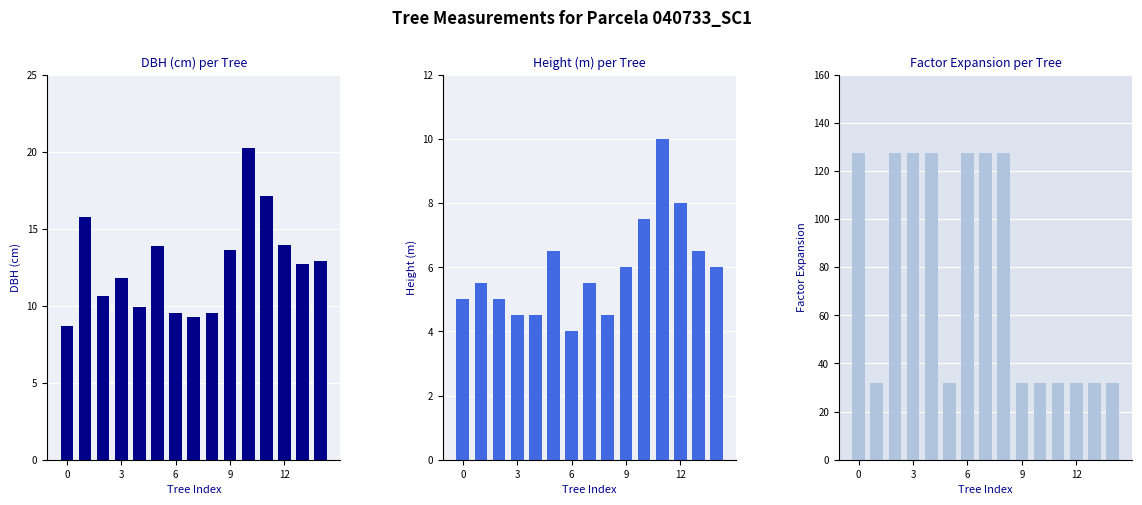

Rank the series at 0 from lowest to highest value.

h, dbh, factor_expansion